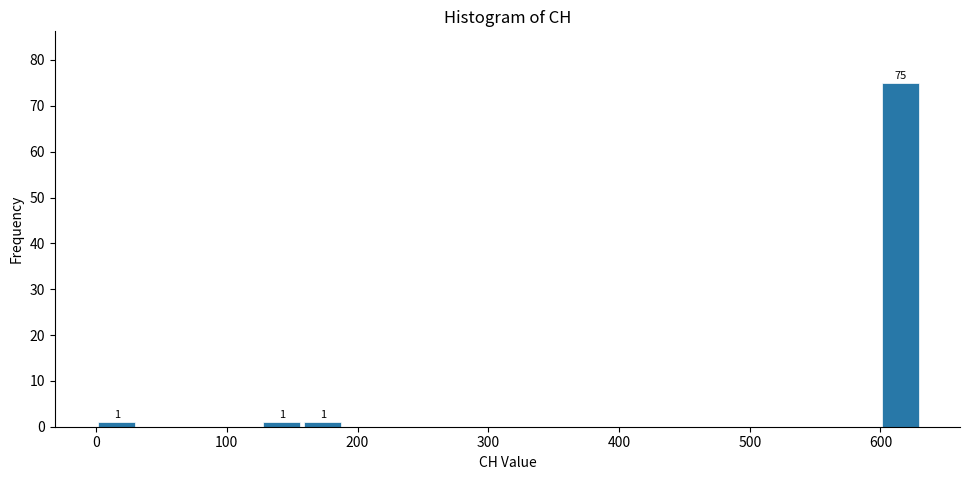

Around what value on the x-axis is the tallest bar? Give the approximate position of its centre, as read against the axis.

620